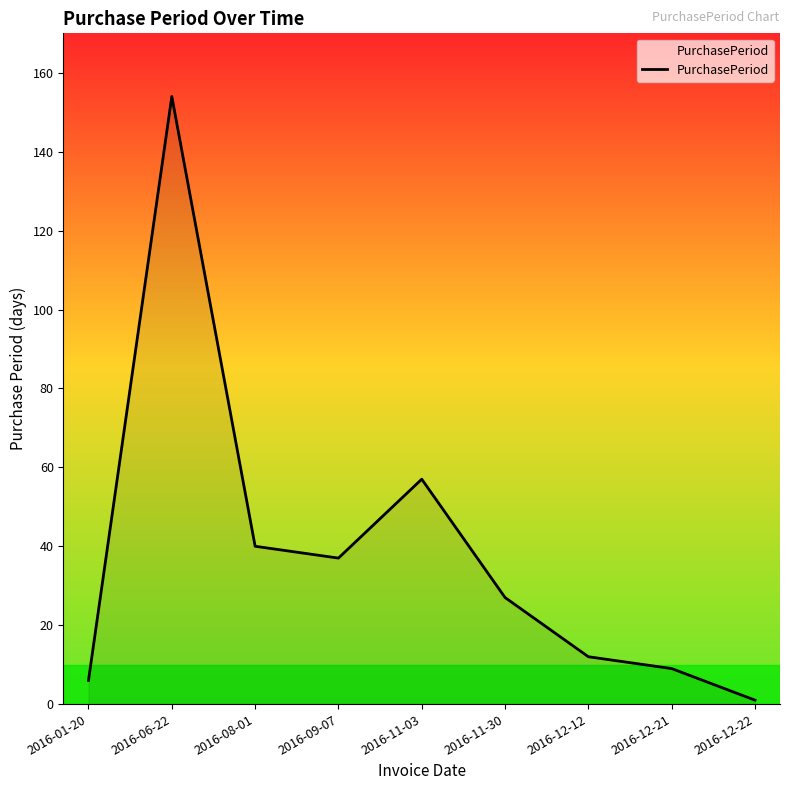

What is the difference between the second highest and second lowest values?

51